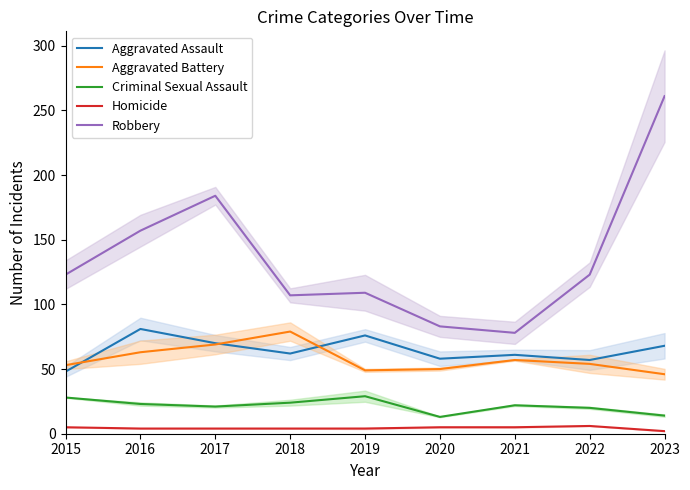

Which series has the largest total across all categories?

Robbery